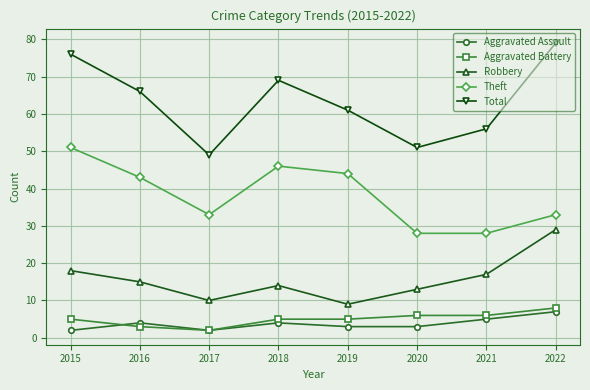

Which series changed the most between 2017 and 2022?

Total